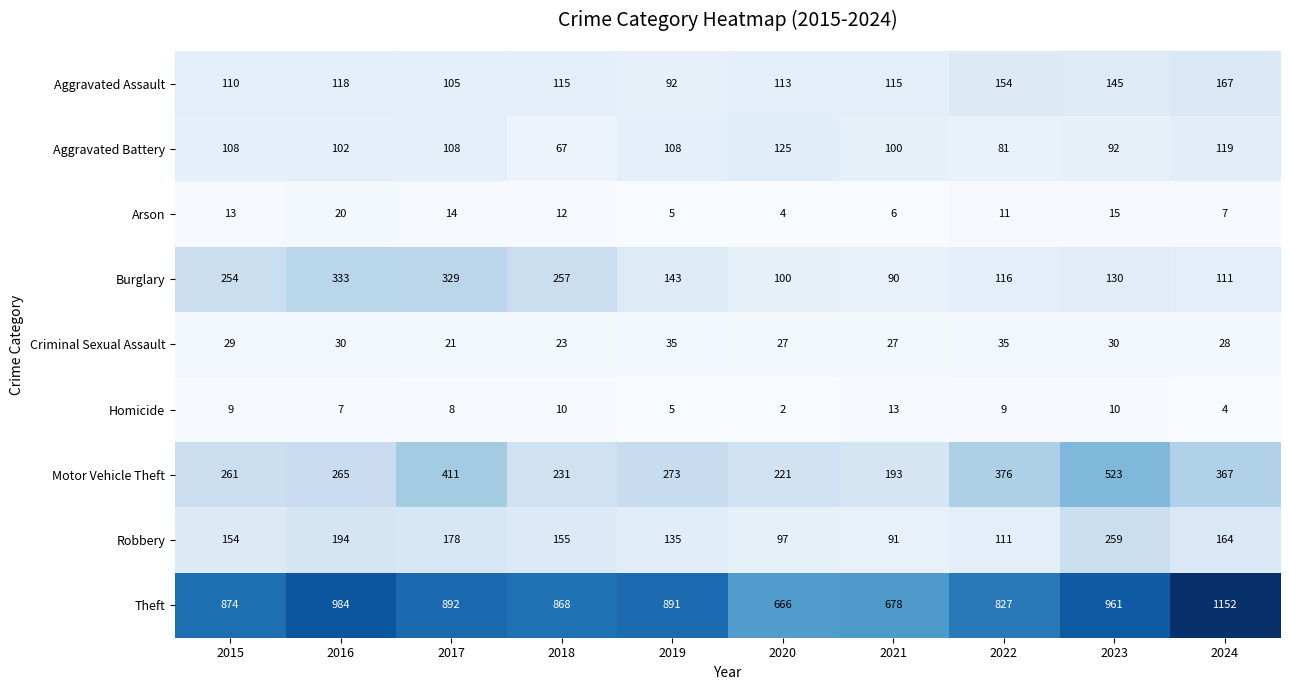

At which category is the sum across all series the highest?

2023